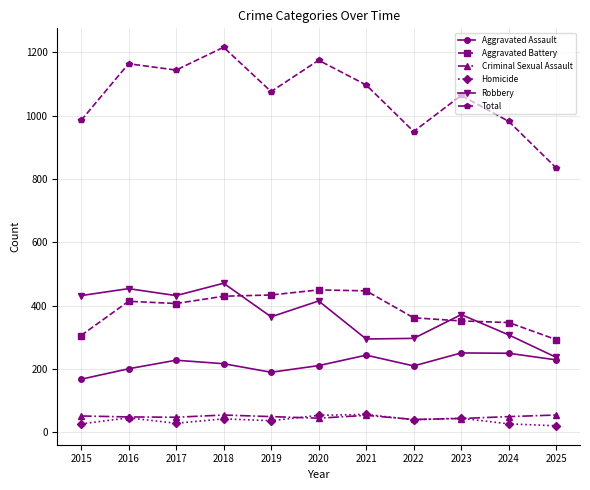

What is the difference between the Aggravated Assault values at 2024 and 2017?

22